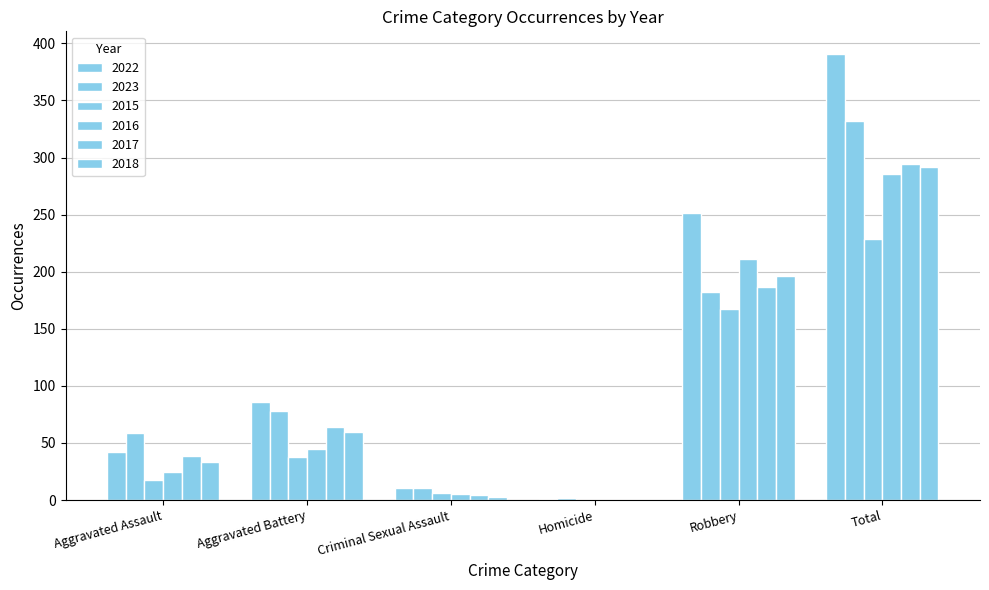

Does the chart contain stacked bars?

No